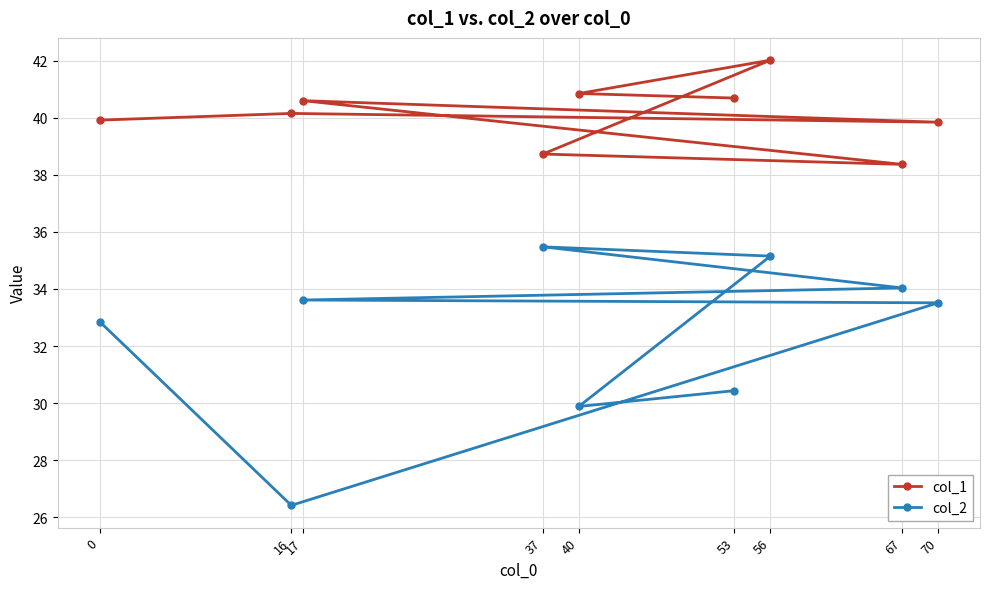

The col_1 series shows 25.3 at 0. True or false?

False